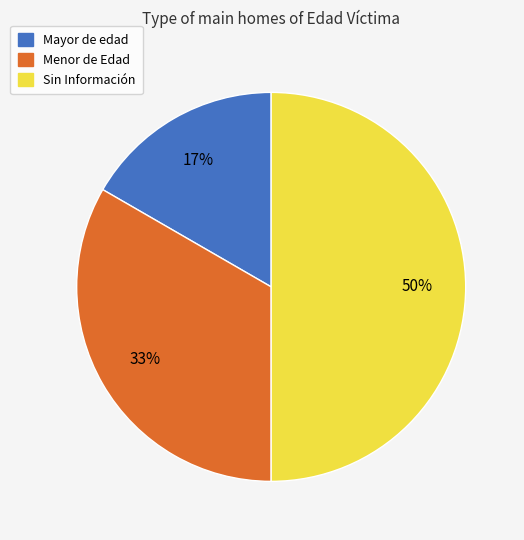

To the nearest percent, what is the average slice percentage?

33%